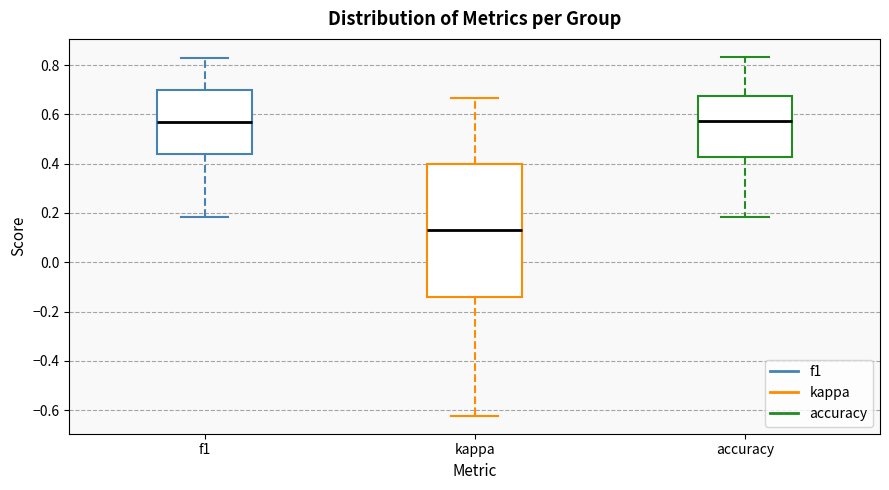

Reading left to right, transcribe this box plot: for each box, give where its median line is, the range the box spans, and where its two whiskers end, as read against the y-axis. The values are not printed on the chart, so give them approximately, as read against the axis.

f1: median 0.56, box 0.44 to 0.70, whiskers 0.18 to 0.82
kappa: median 0.14, box -0.14 to 0.40, whiskers -0.62 to 0.66
accuracy: median 0.58, box 0.42 to 0.68, whiskers 0.18 to 0.84